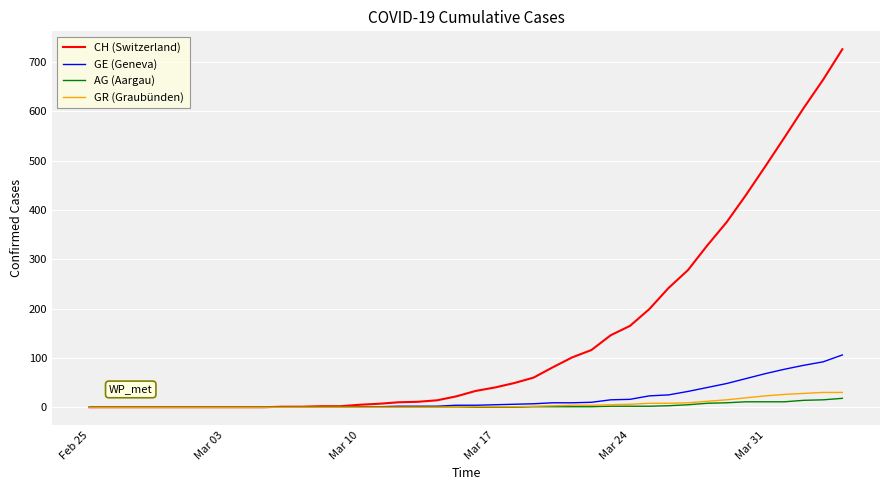

What is the maximum value shown in the chart?

726